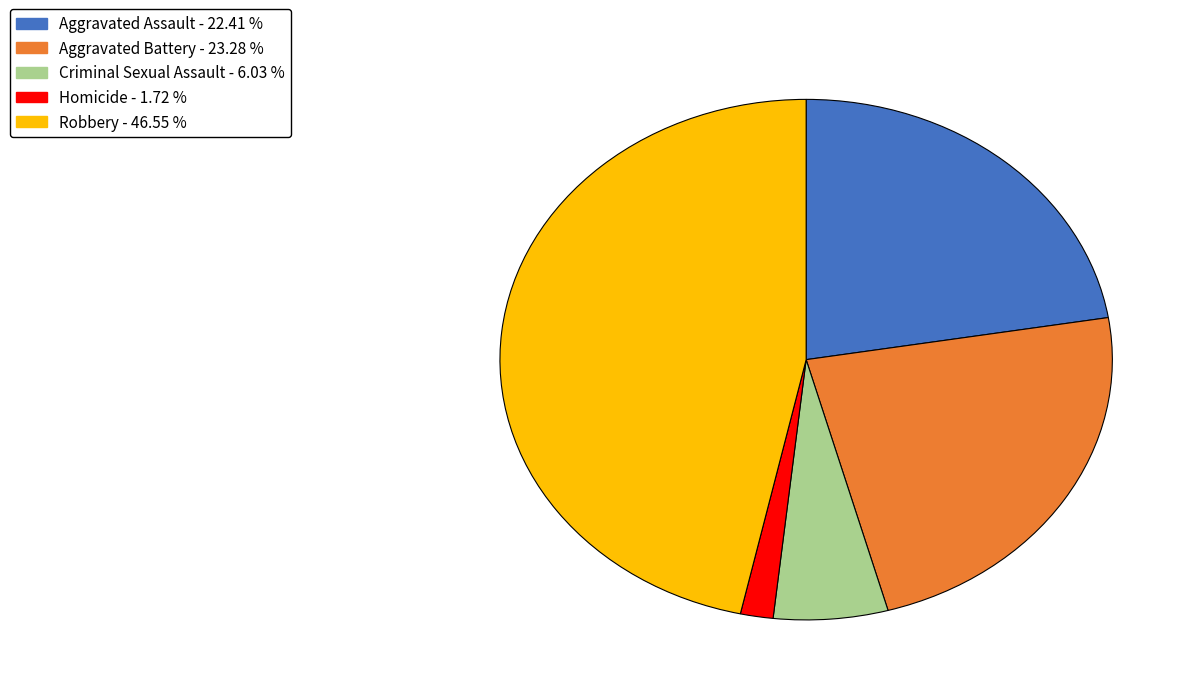

Is there any slice that represents more than half of the pie?

No